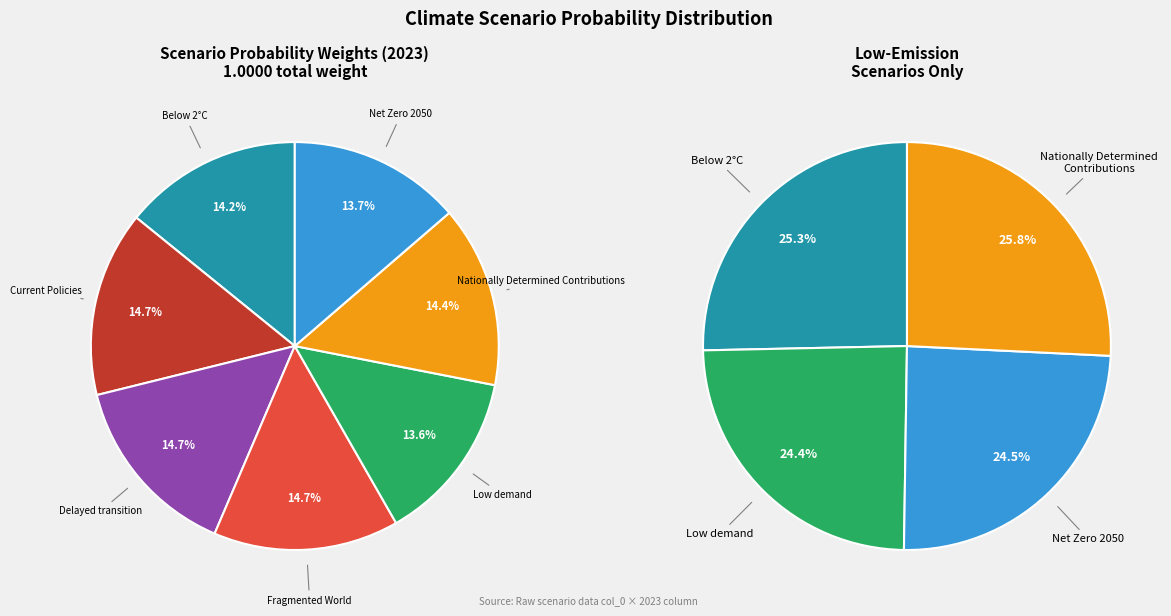

To the nearest percent, what portion does Fragmented World represent?

15%